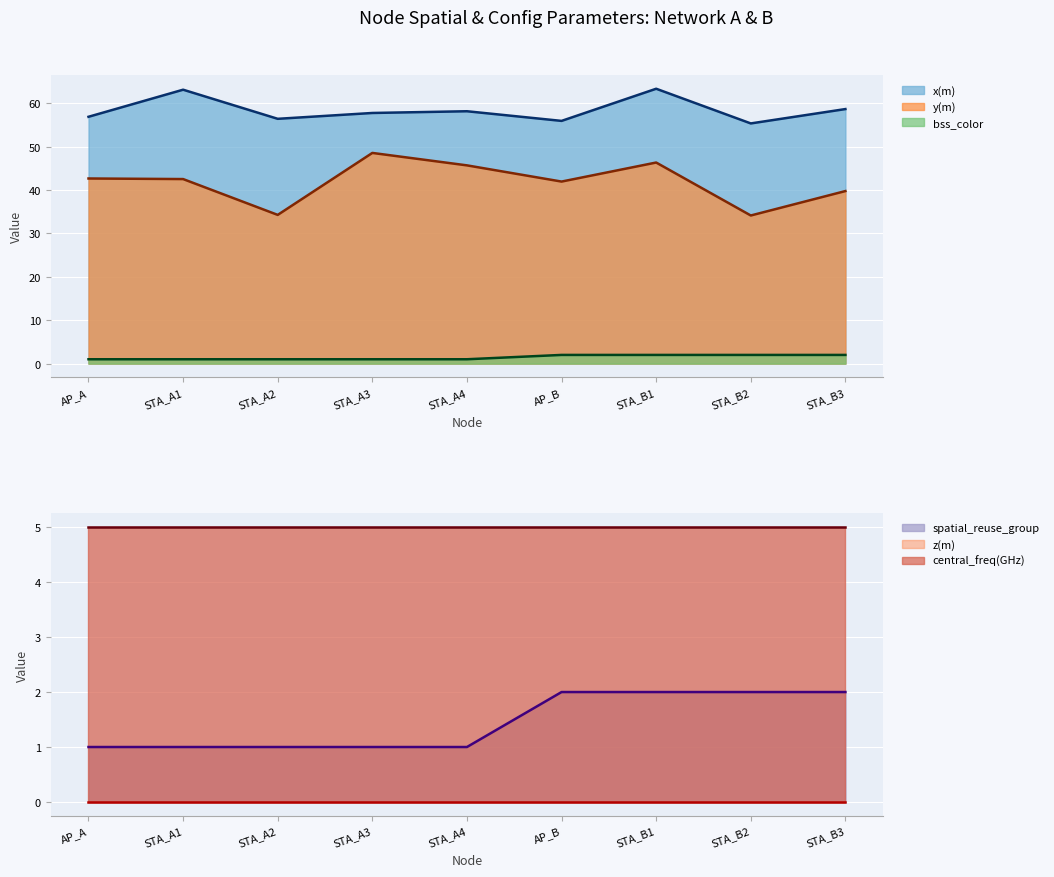

What is the sum of all y(m) values?

376.0